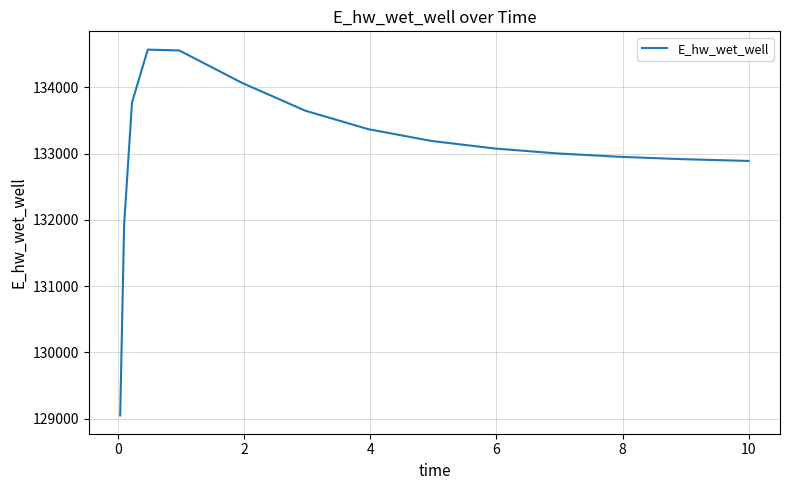

What is the smallest value displayed?

129048.5